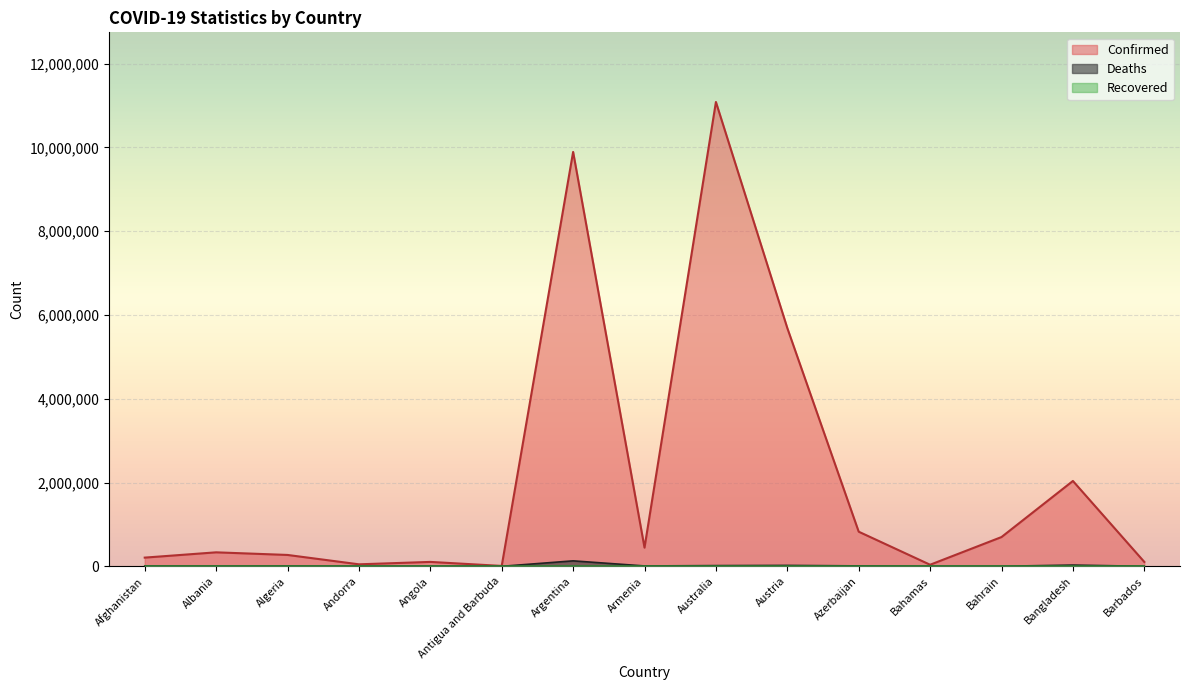

Which series has the largest total across all categories?

Confirmed